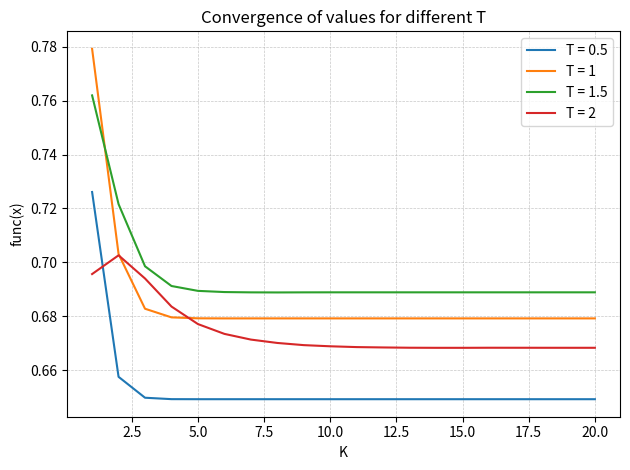

Which series has the largest range (max minus min)?

T = 1